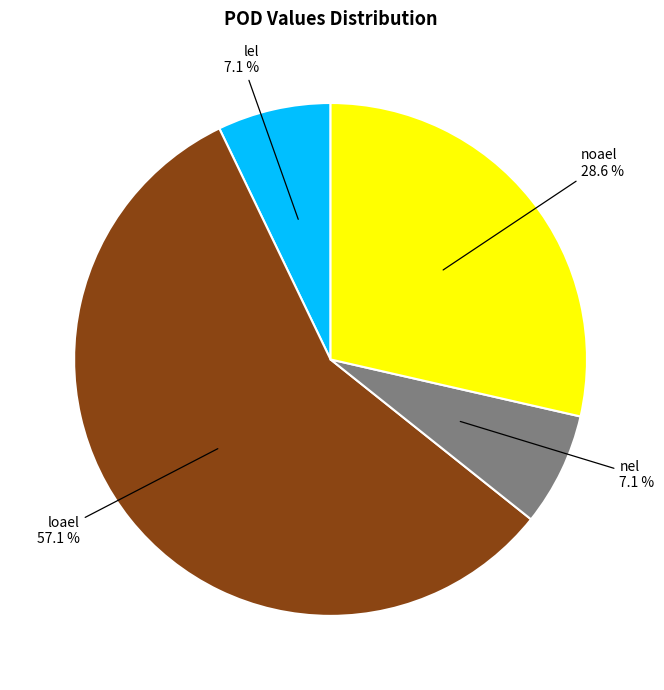

To the nearest percent, what is the average slice percentage?

25%